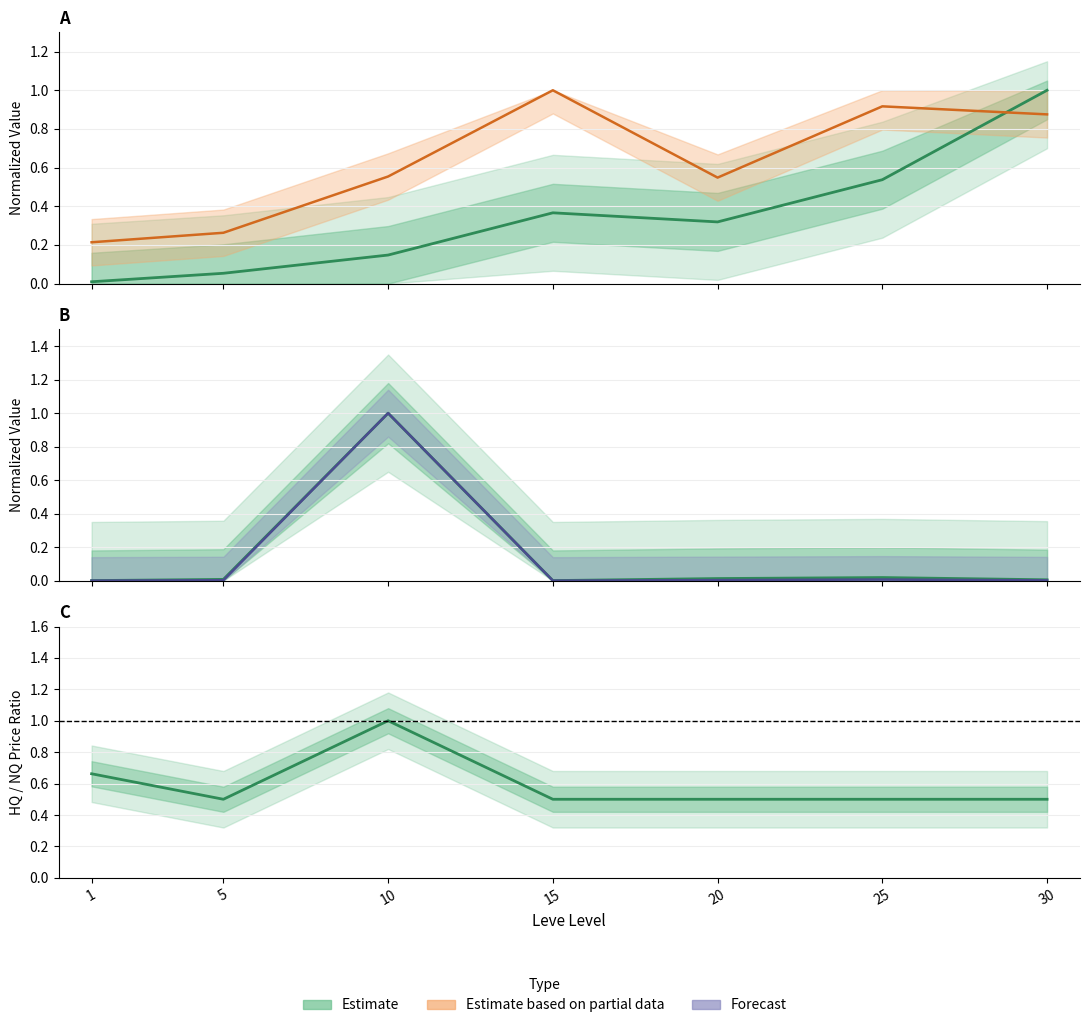

What is the difference between the highest and lowest values at 25?

0.5